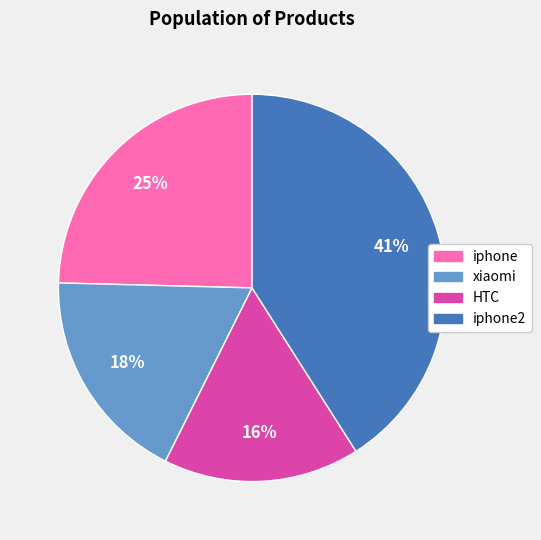

How many slices are in this pie chart?

4